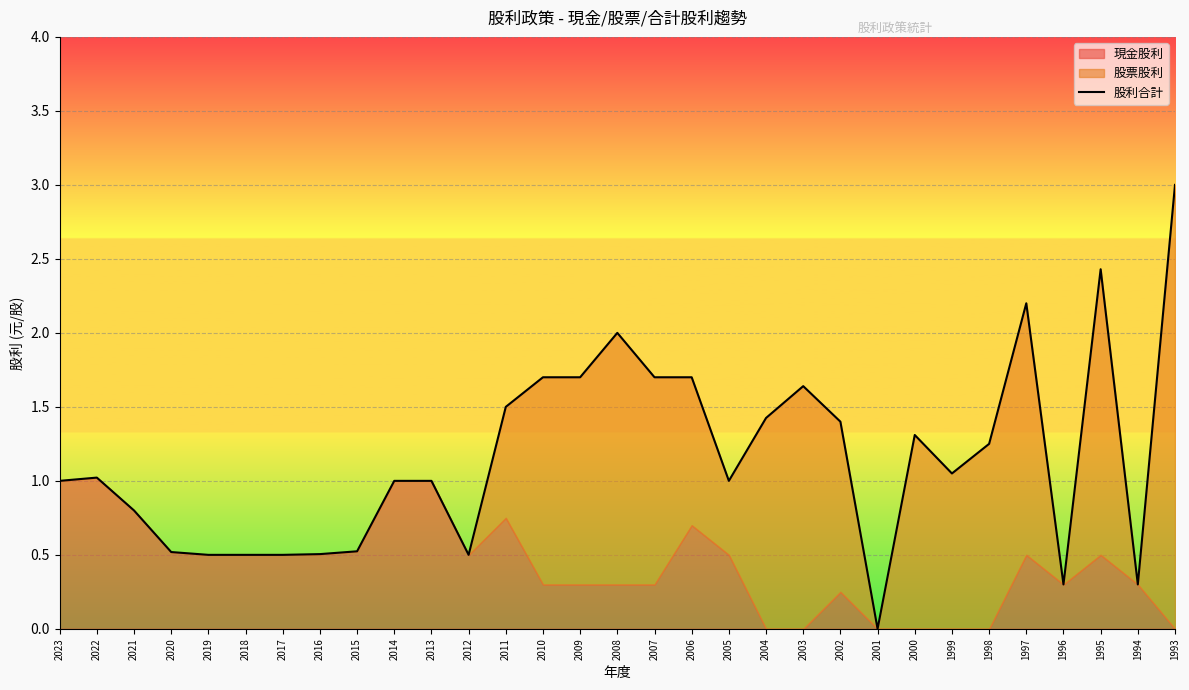

What is the average value?

1.2